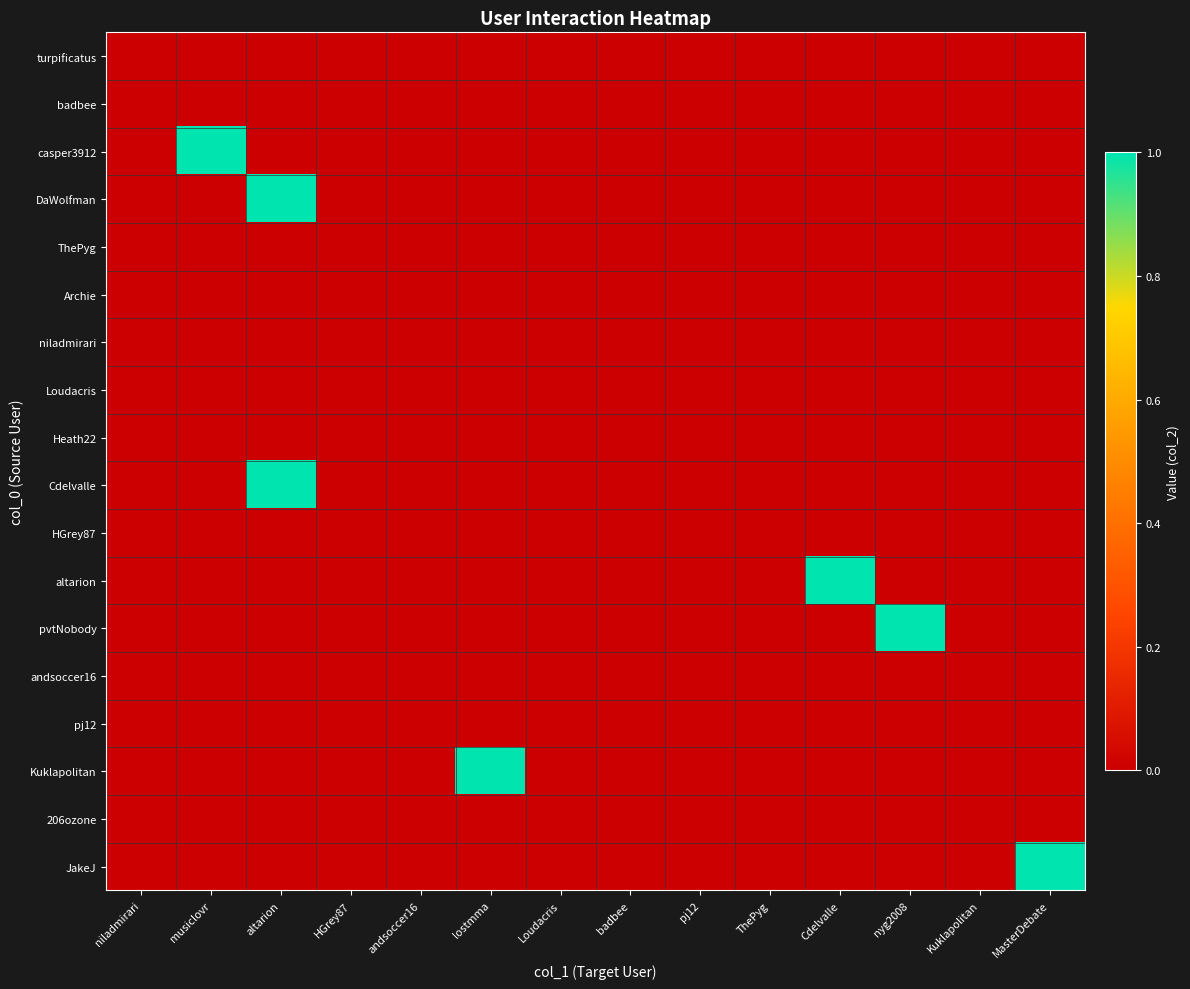

Which series has the widest spread of values?

casper3912